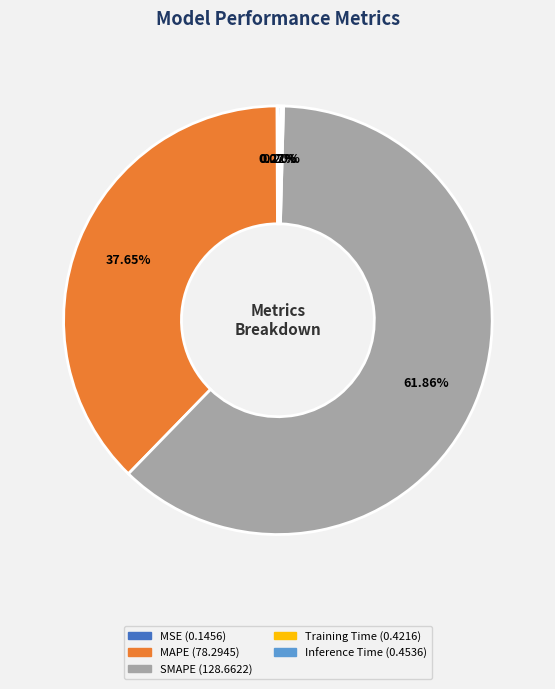

Which slice is the largest?

SMAPE